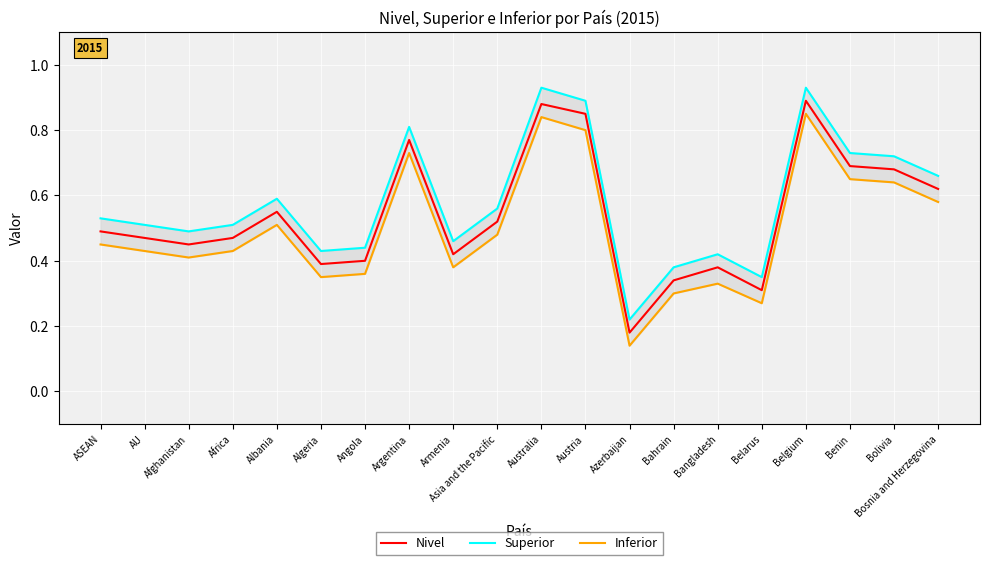

True or false: Nivel and Inferior cross at least once.

False